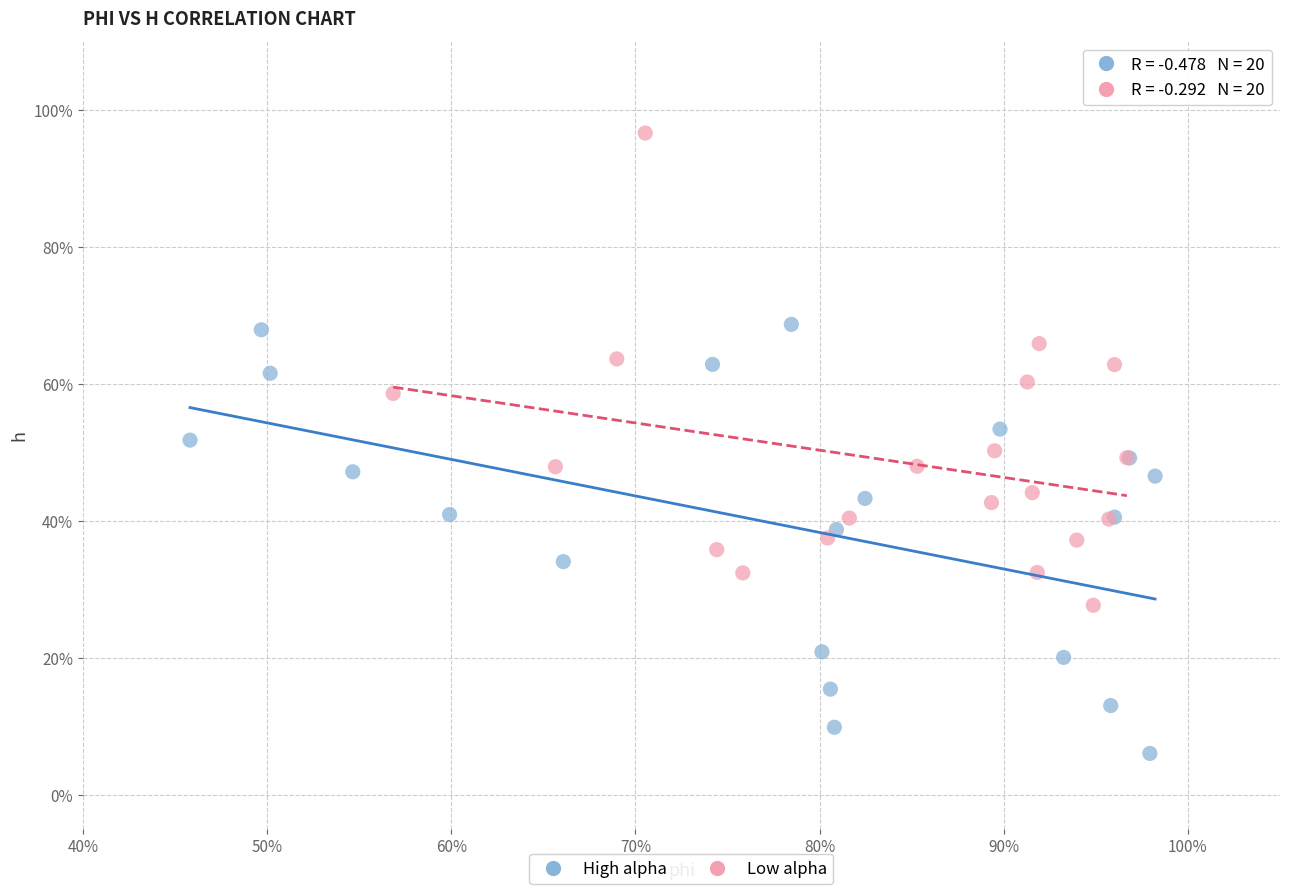

Which series has the widest spread of Y values?

Low alpha